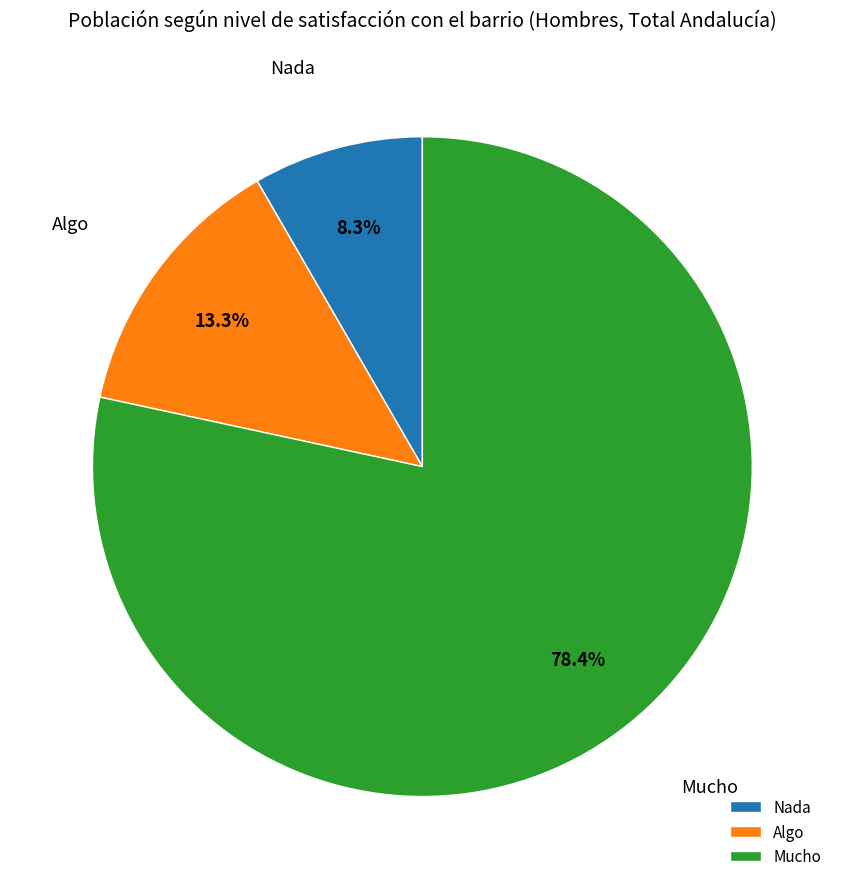

Which category accounts for the majority?

Mucho